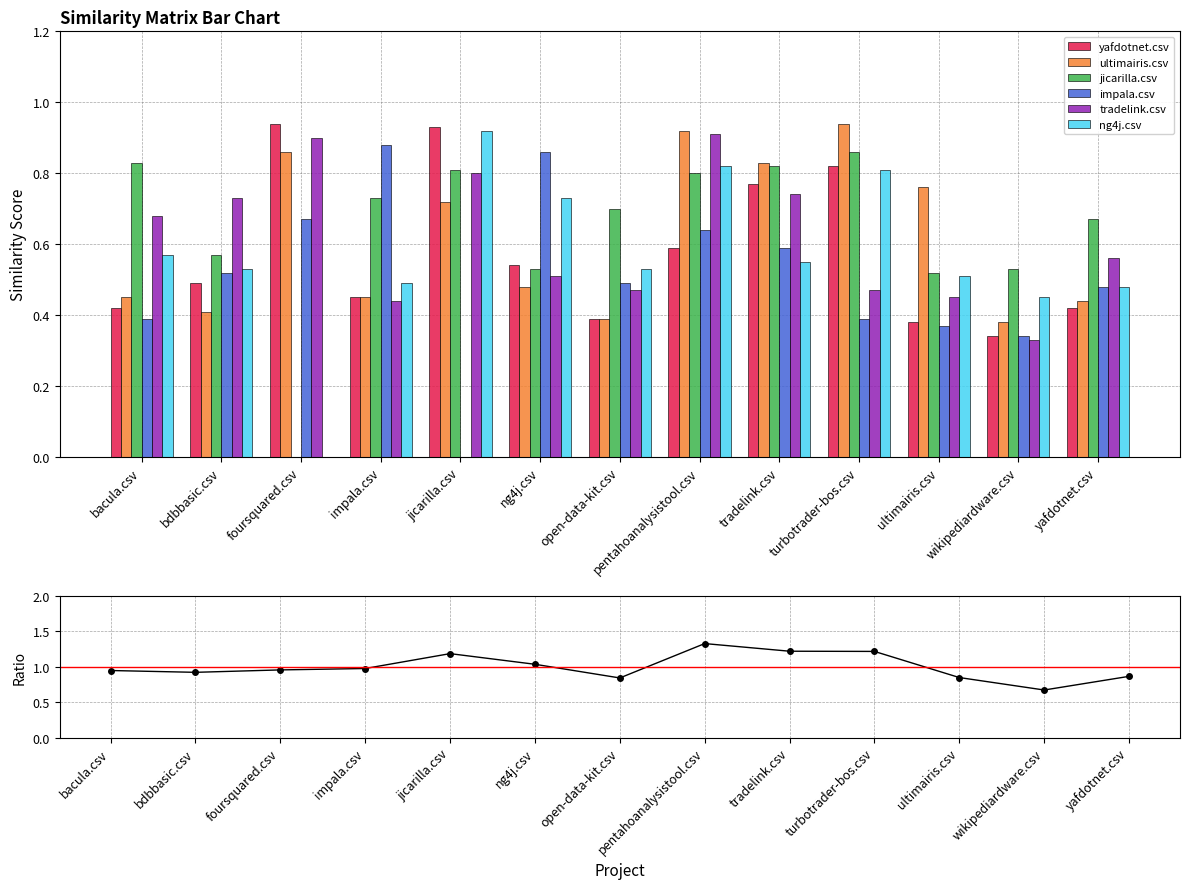

Count the impala.csv values in the range 0 to 1.

13